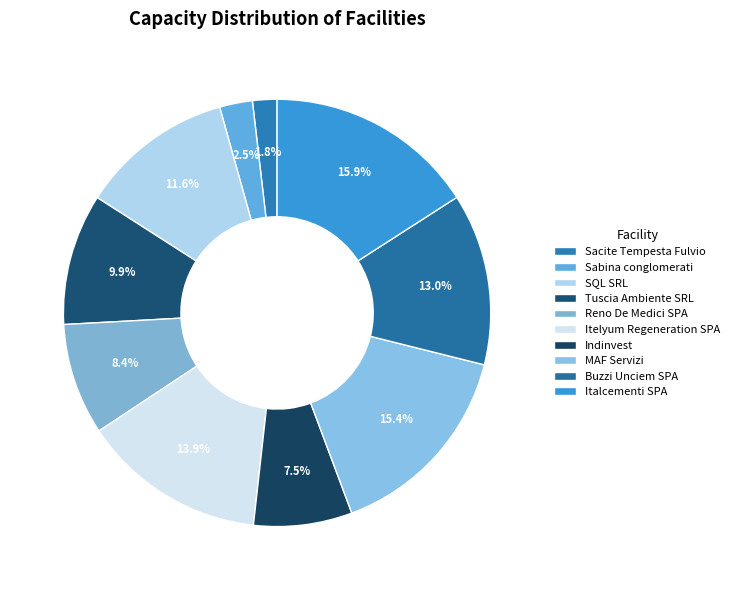

What is the smallest slice in the pie chart?

Sacite Tempesta Fulvio